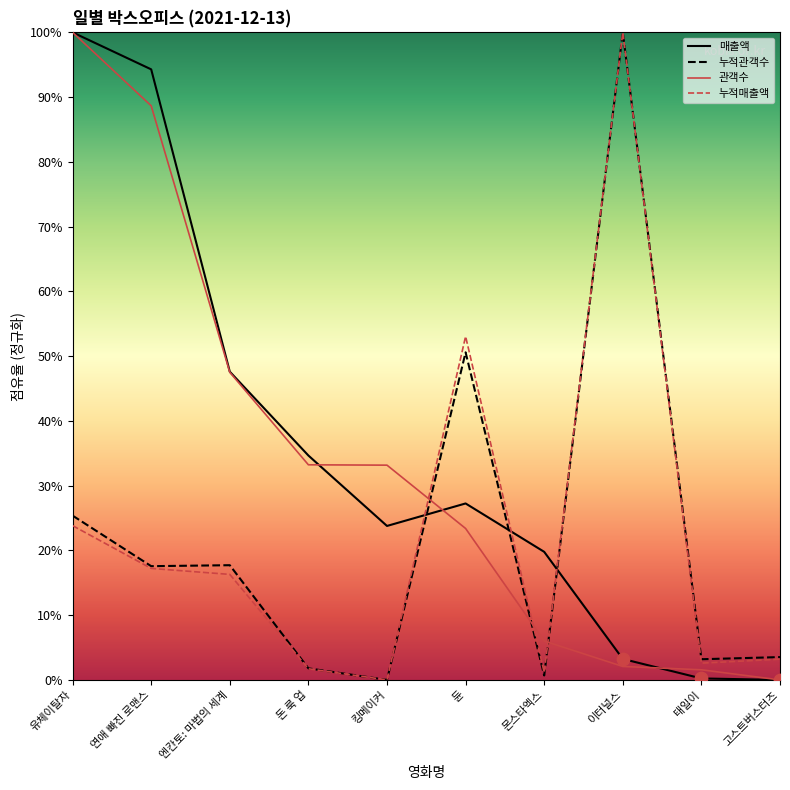

What are all the series names shown in the legend?

매출액, 누적관객수, 관객수, 누적매출액